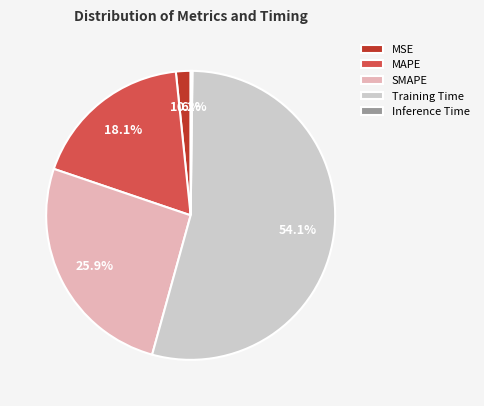

How much of the chart is everything except MAPE?

81.9%